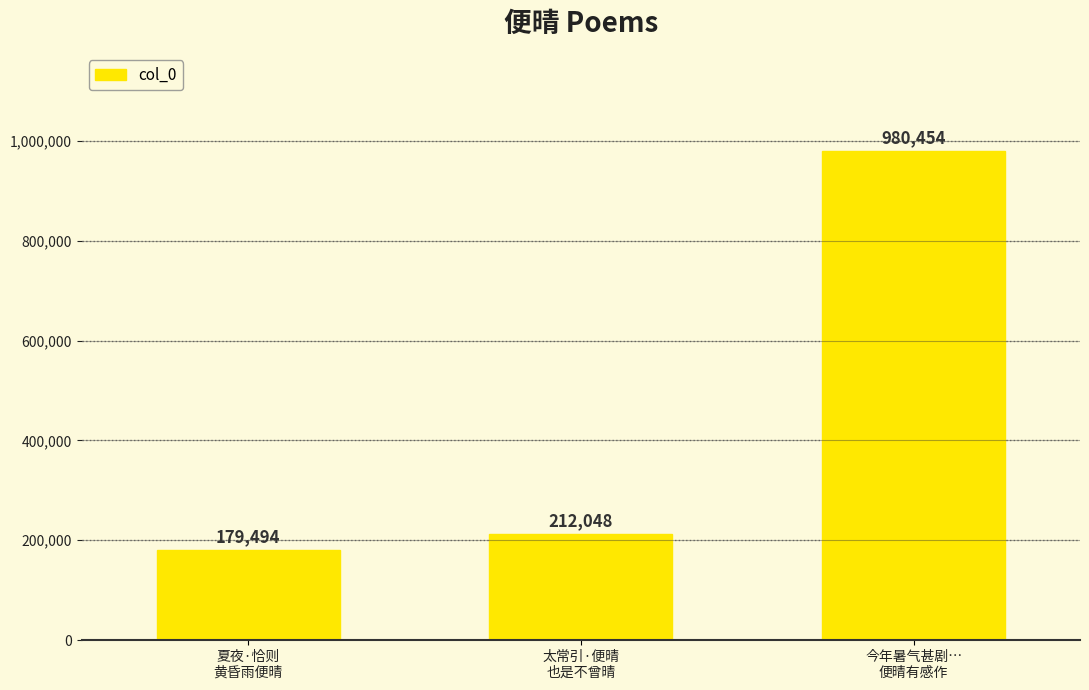

What position from the left is 夏夜·恰则
黄昏雨便晴?

1